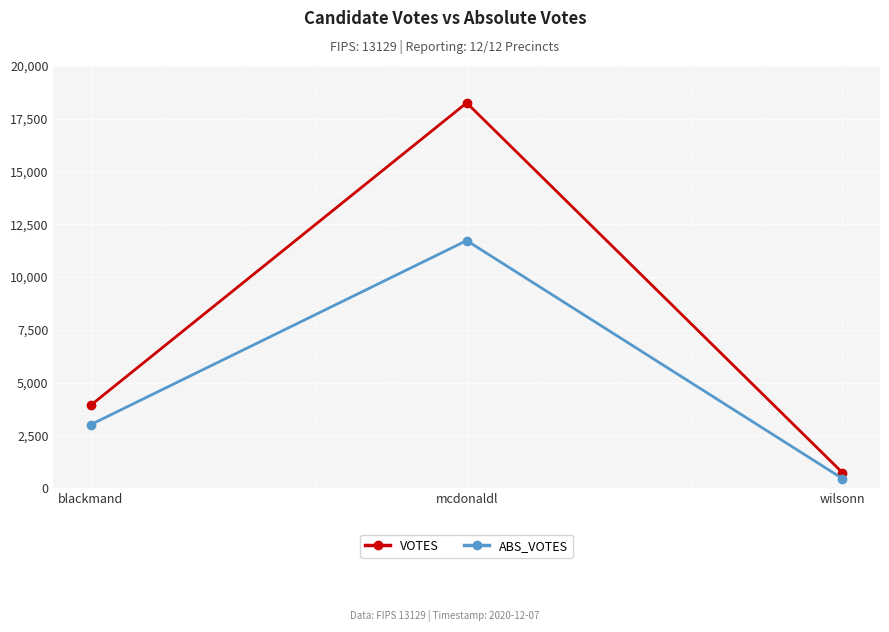

Reading right to left, extract all data points from this chart.

VOTES: wilsonn=731	mcdonaldl=18253	blackmand=3933
ABS_VOTES: wilsonn=452	mcdonaldl=11728	blackmand=3012